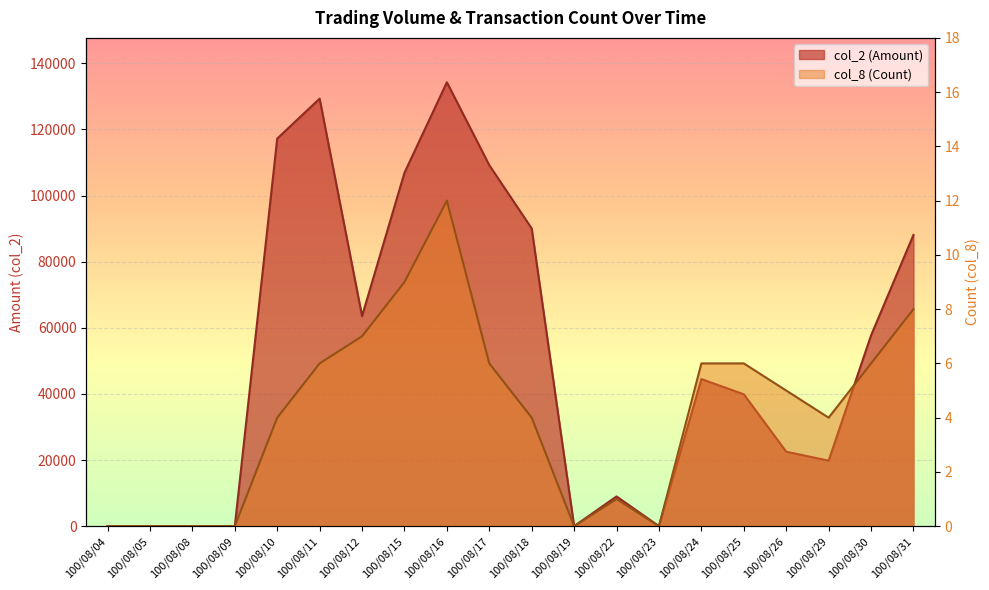

Is it true that col_2 (Amount) equals 57700 at 100/08/30?

True